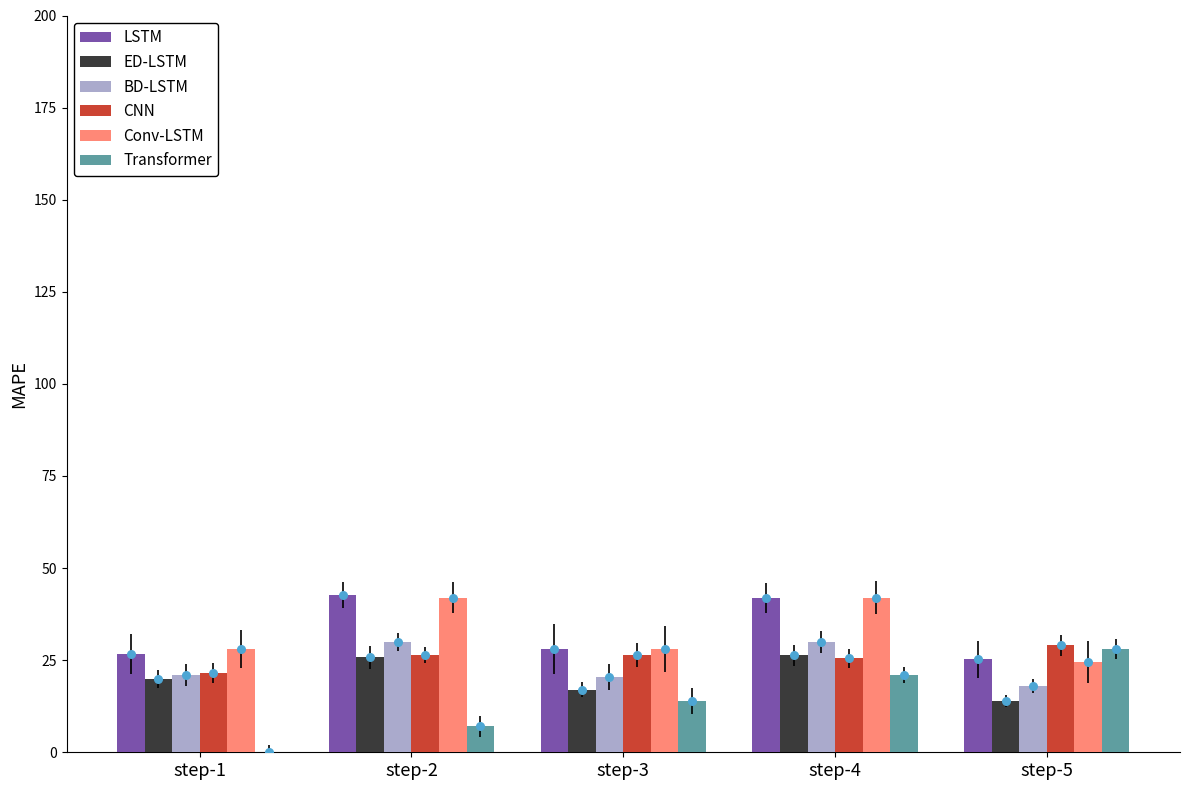

Which series contains the lowest Y value?

Transformer